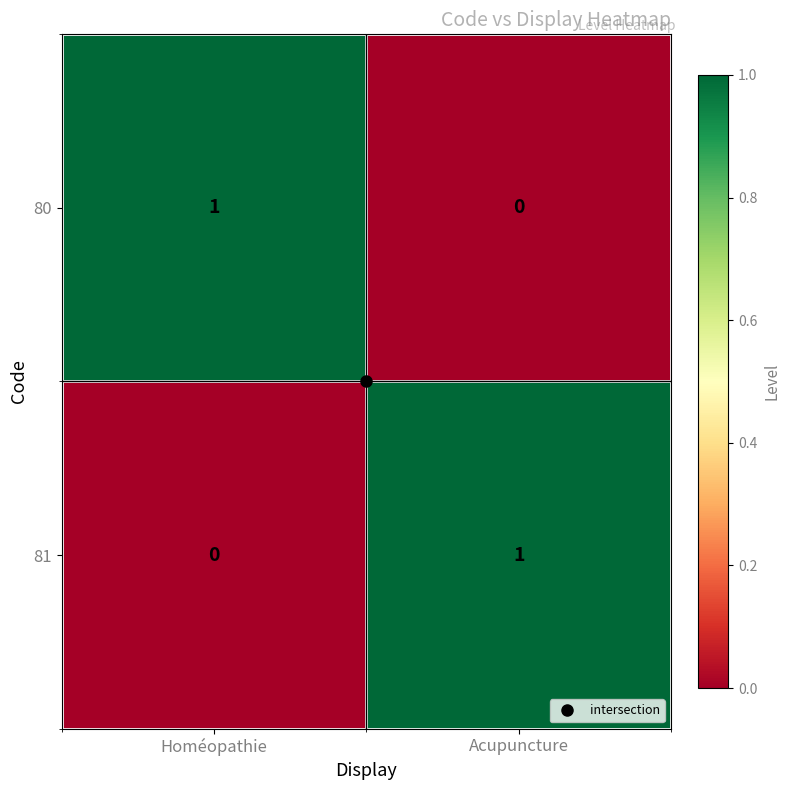

Where is 81 nearest to the value 0?

Homéopathie